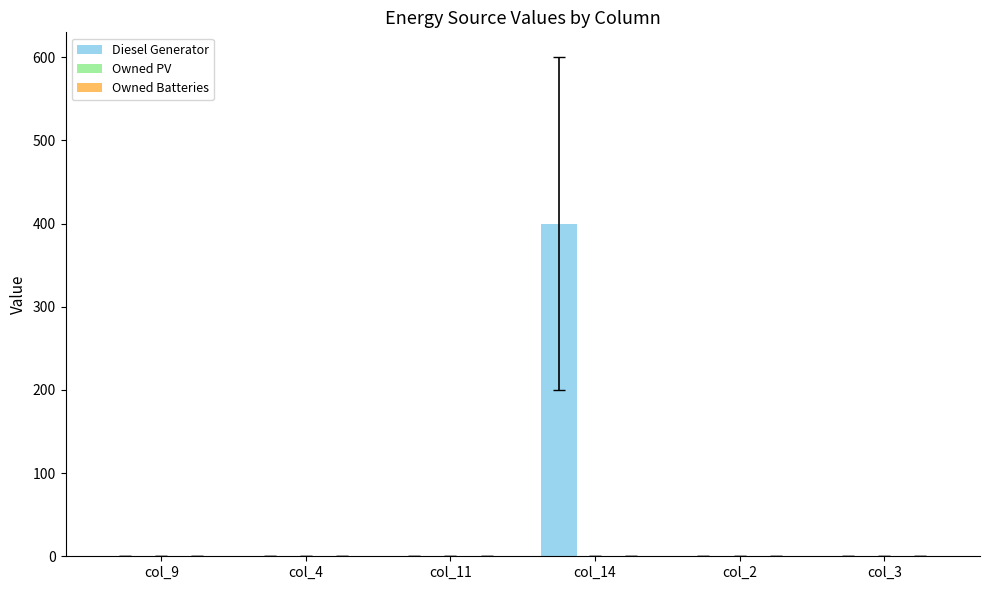

What is the sum of the values at col_14 and col_9?

400